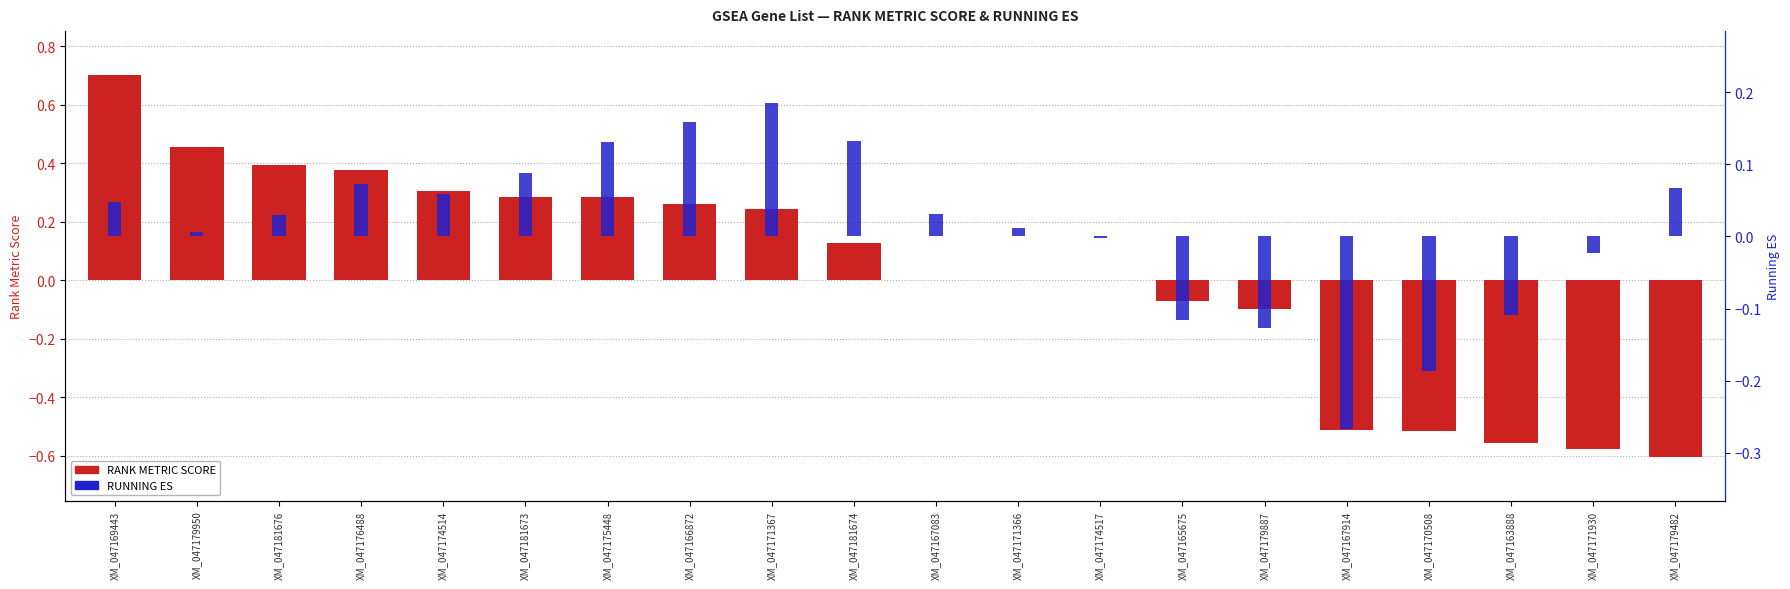

What are all the series names shown in the legend?

RANK METRIC SCORE, RUNNING ES